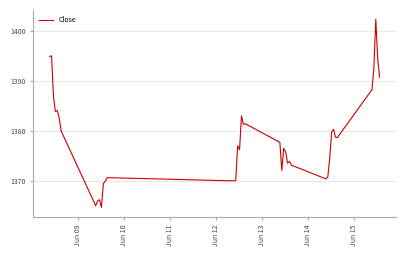

What is the difference between the maximum and minimum values?

37.6